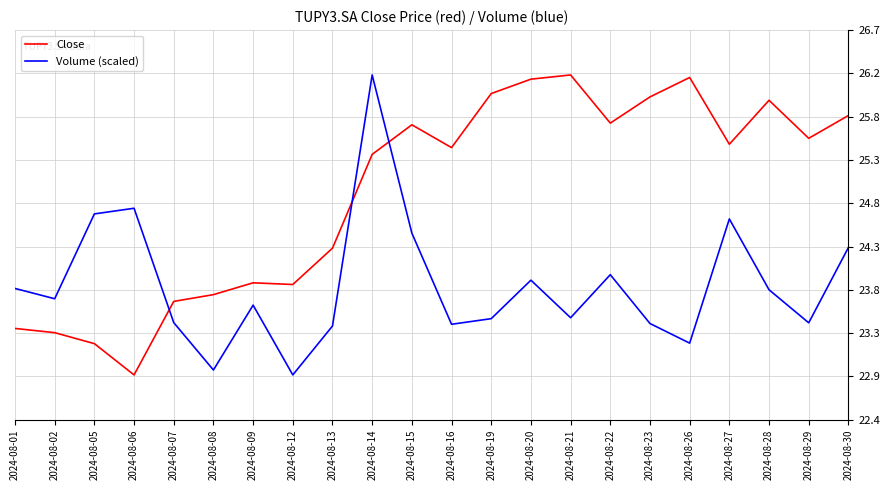

Between 2024-08-16 and 2024-08-26, which series saw the biggest shift?

Close